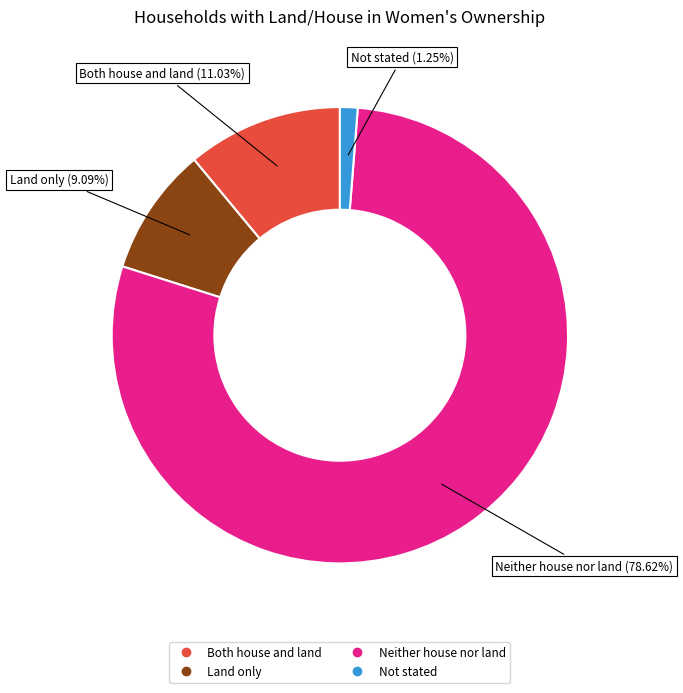

Between Neither house nor land and Land only, which is larger?

Neither house nor land